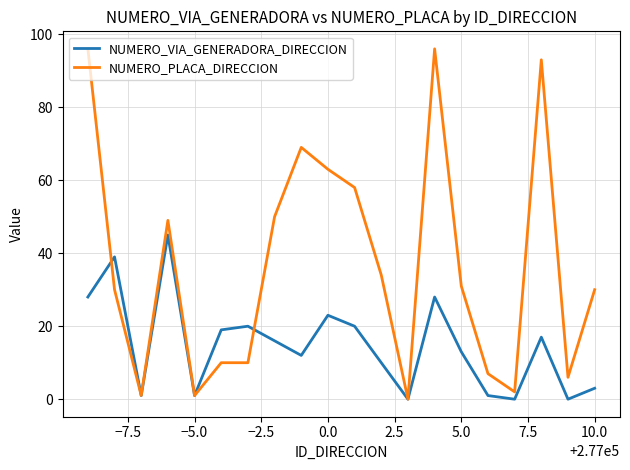

What are all the series names shown in the legend?

NUMERO_VIA_GENERADORA_DIRECCION, NUMERO_PLACA_DIRECCION